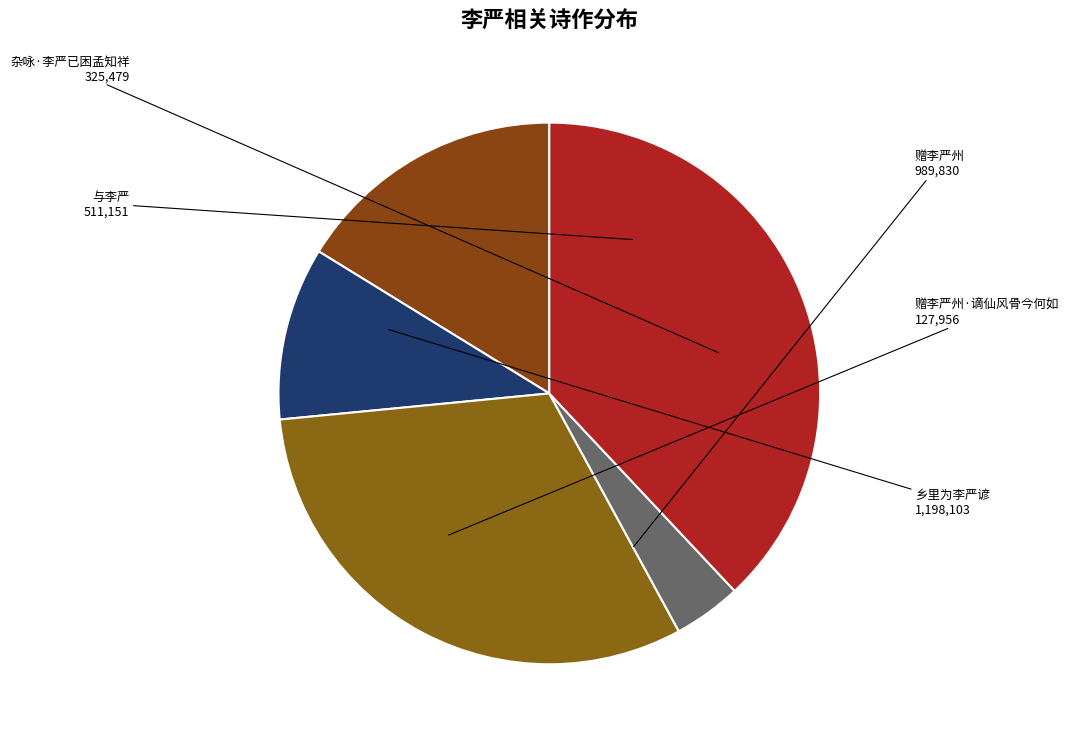

Which category has the smallest portion of the pie?

赠李严州·谪仙风骨今何如